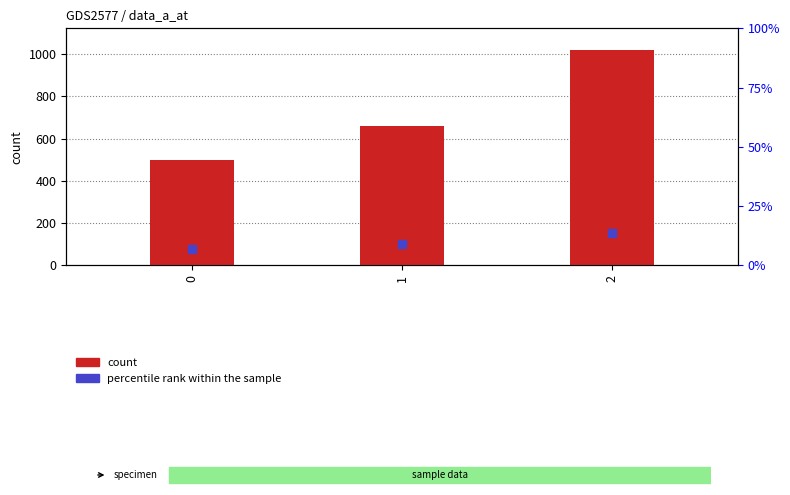

Which series contains the lowest Y value?

percentile rank within the sample